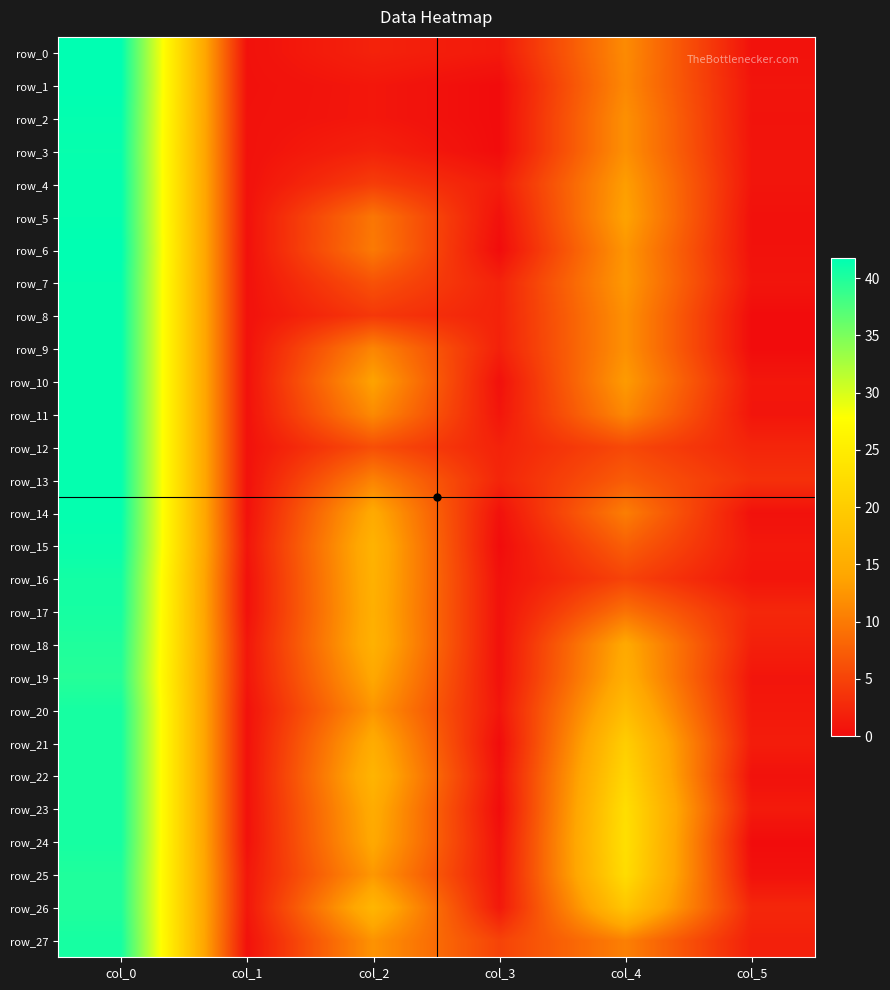

Is the value of row_15 at col_2 greater than the value of row_24 at col_2?

Yes